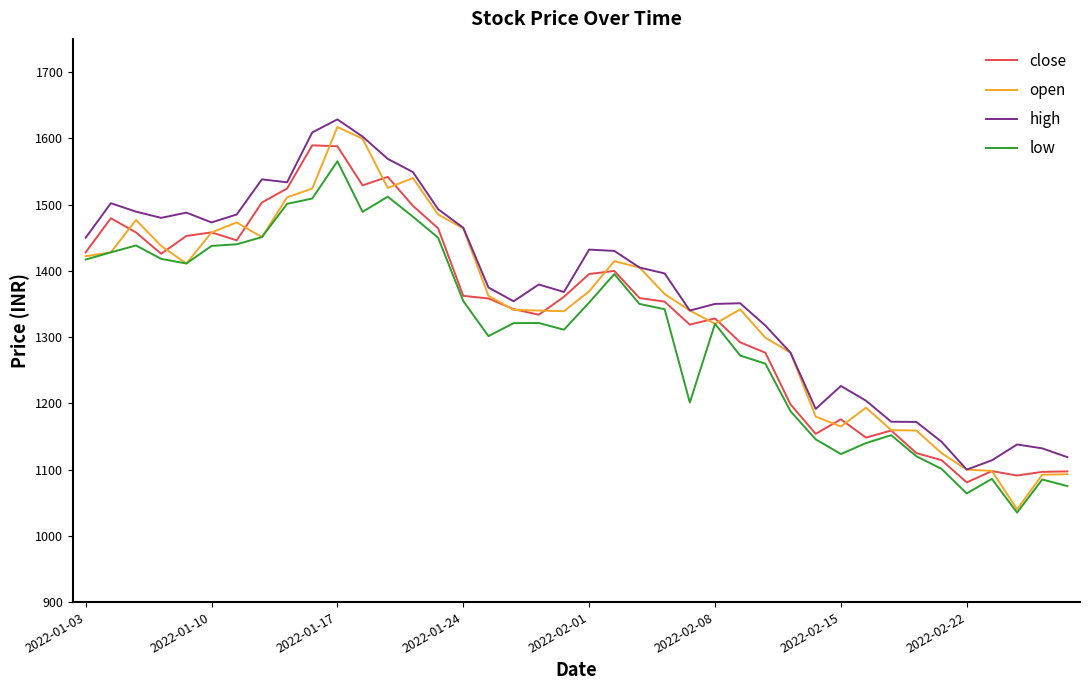

What is the greatest value displayed?

1628.5